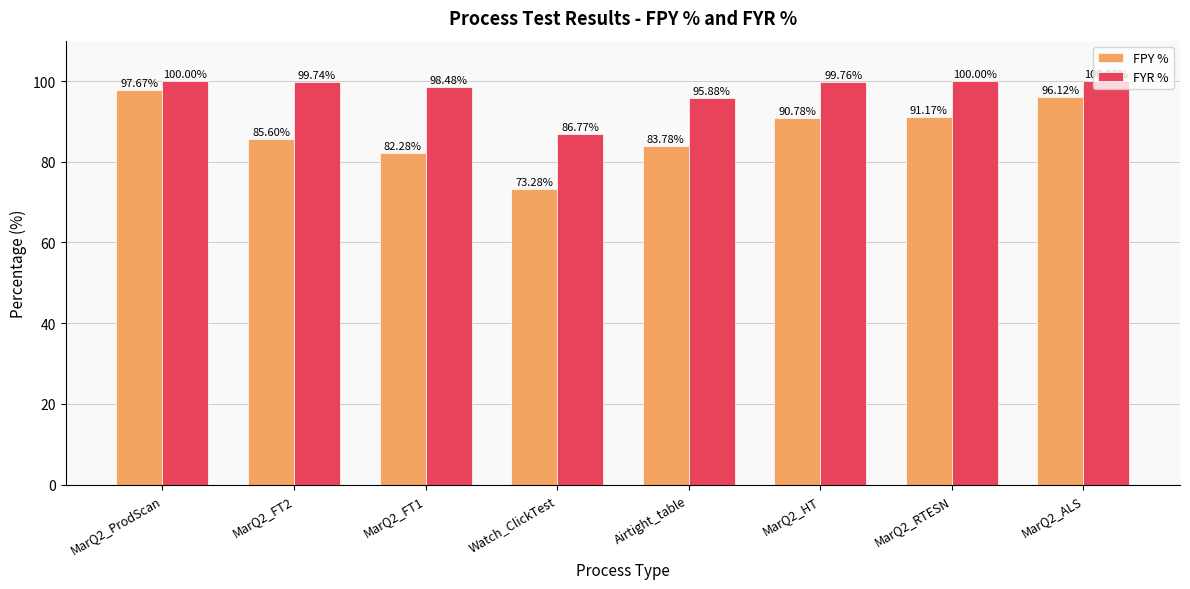

Between Watch_ClickTest and MarQ2_HT, which series saw the biggest shift?

FPY %